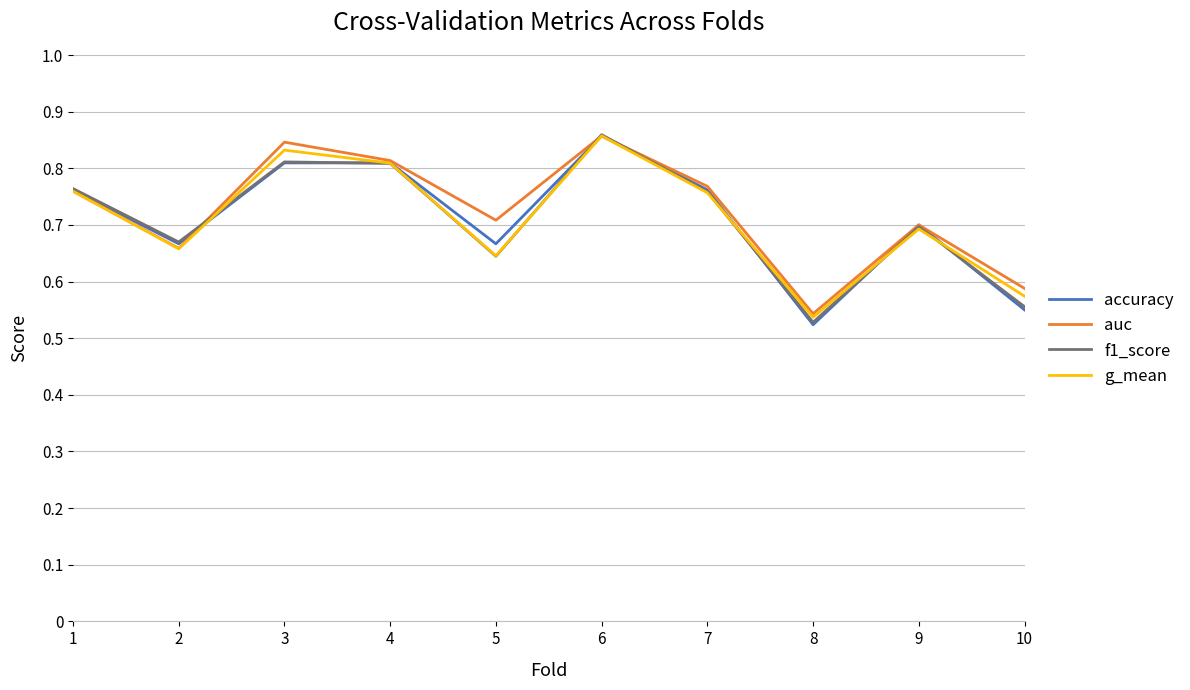

At which label is g_mean closest to 0?

8